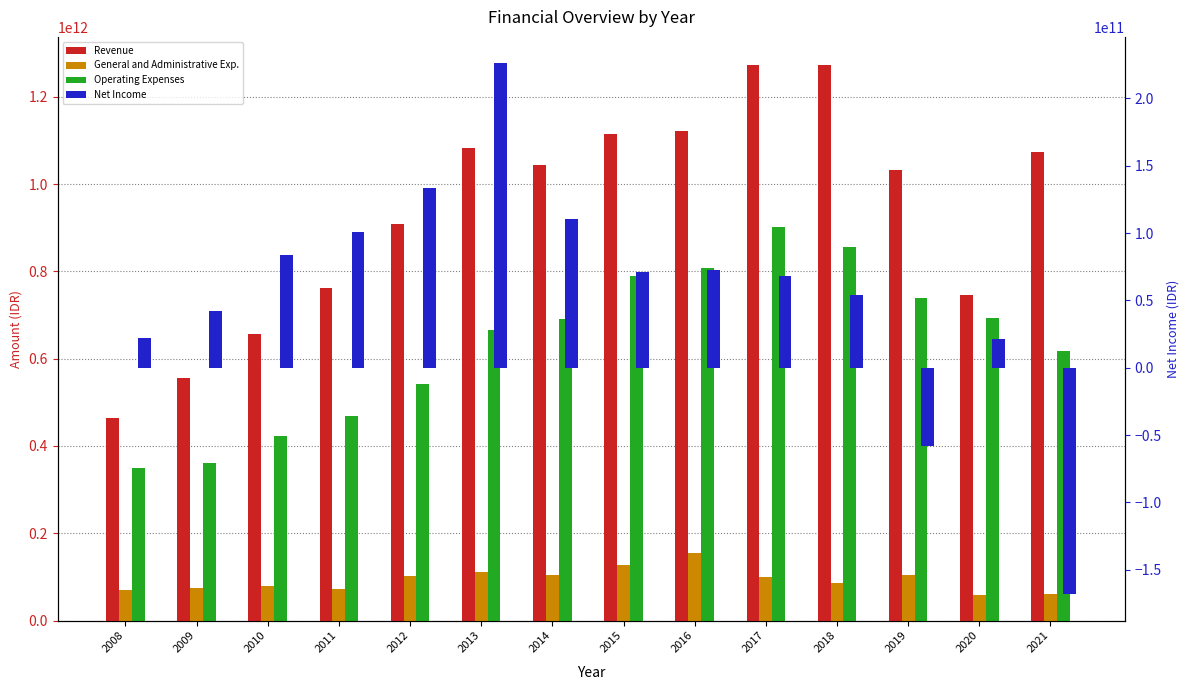

Where does the Operating Expenses series first go above 691540000000?

2015